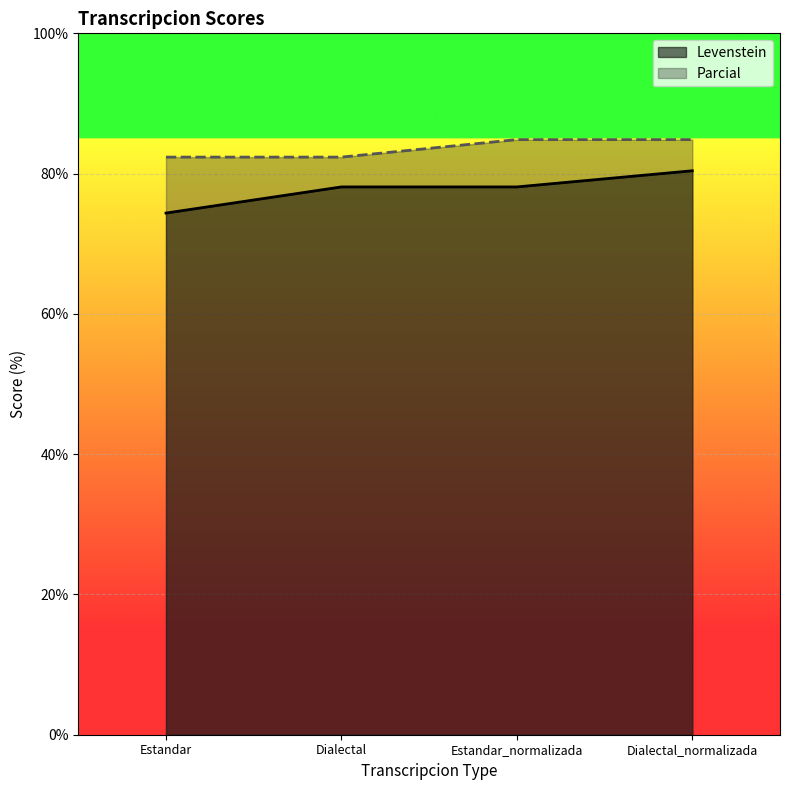

What is the average value of the Levenstein series?

77.7